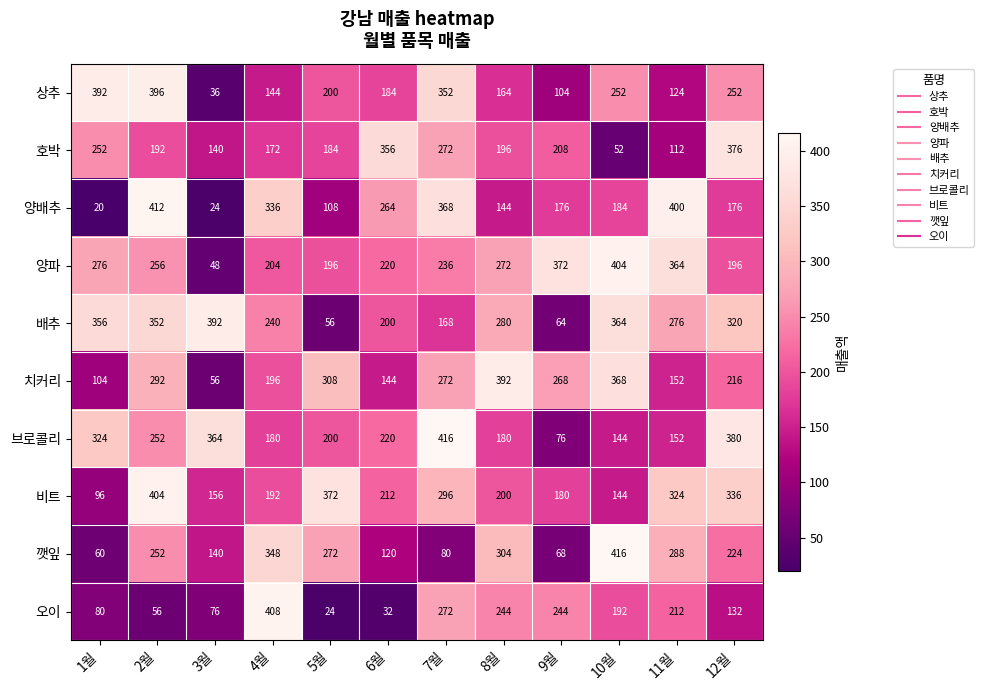

What is the difference between the second highest and minimum values in the 양파 series?

324